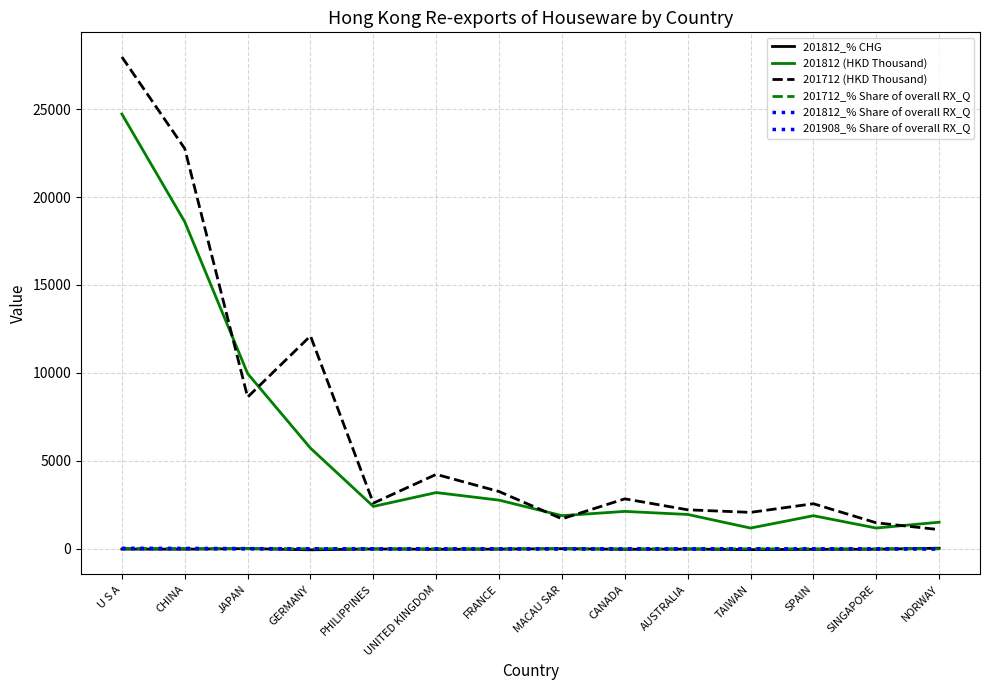

How many lines are shown in the chart?

6